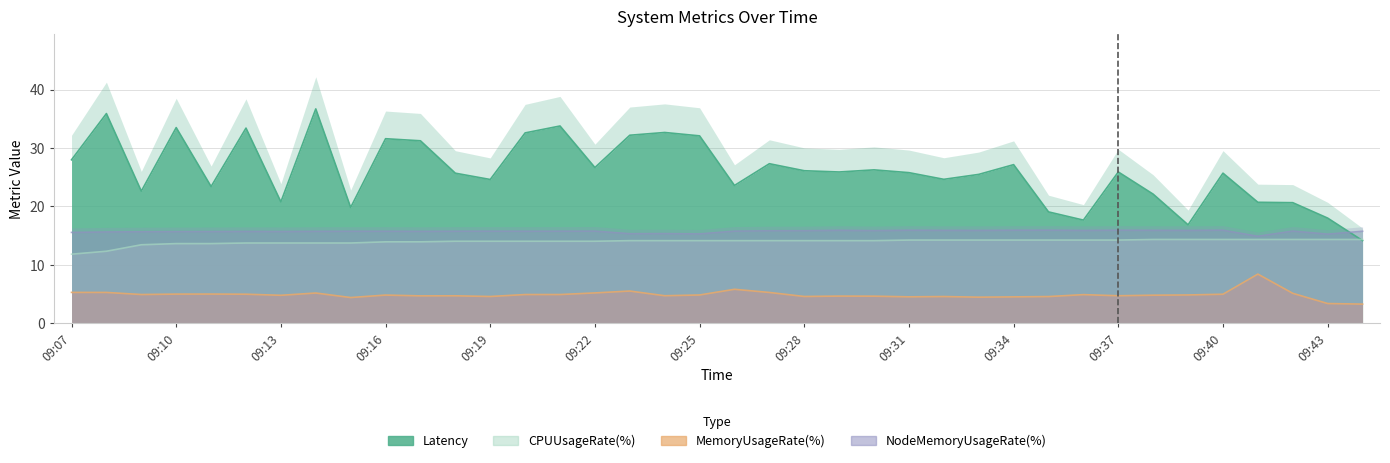

At how many categories does at least one series exceed 27?

14